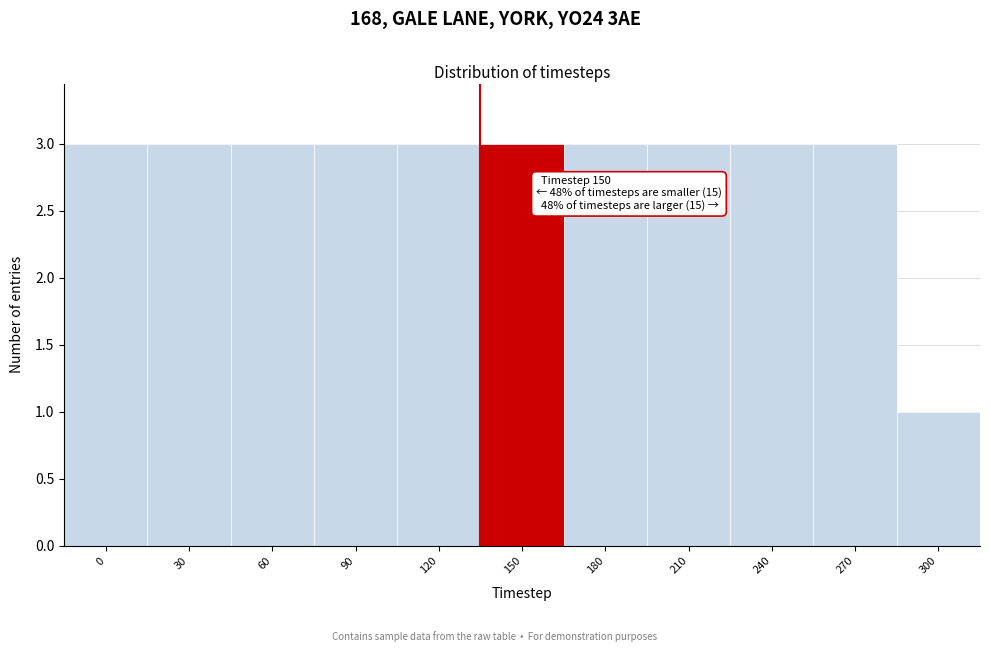

Reading right to left, extract all data points from this chart.

300=1	270=3	240=3	210=3	180=3	150=3	120=3	90=3	60=3	30=3	0=3